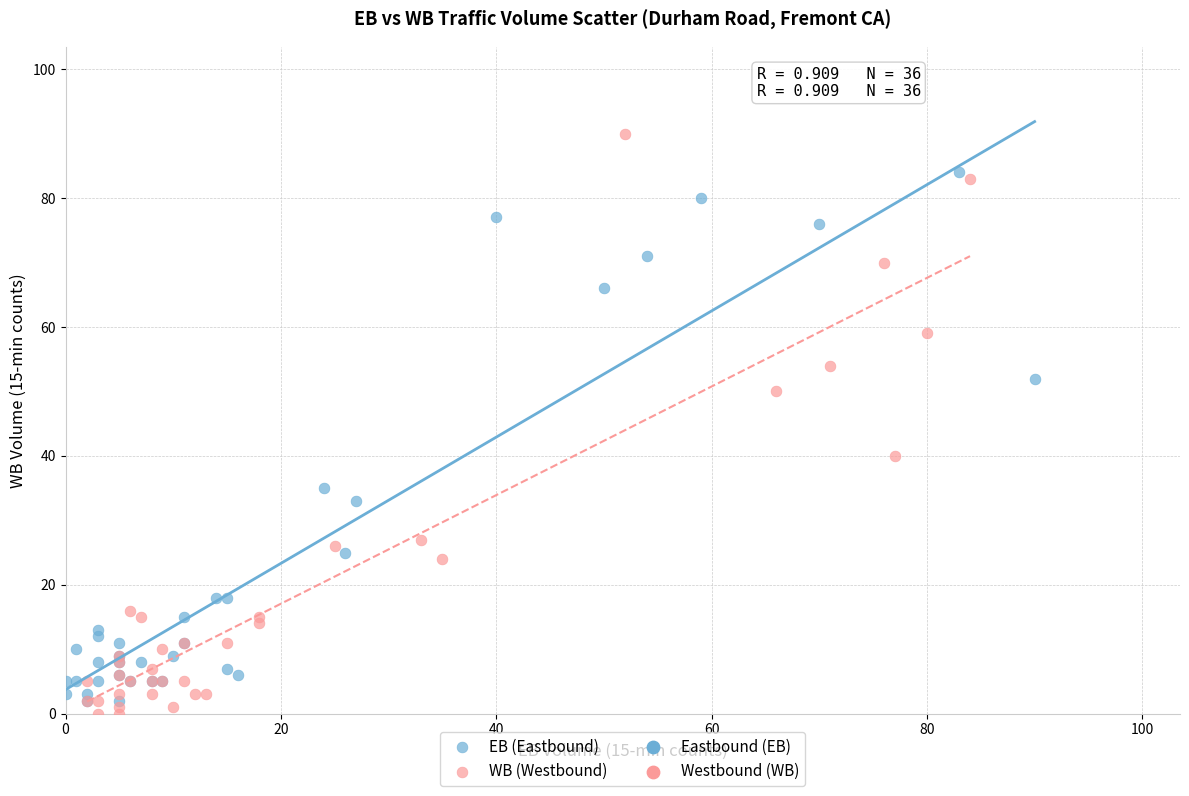

Which series has the widest spread of Y values?

WB (Westbound)